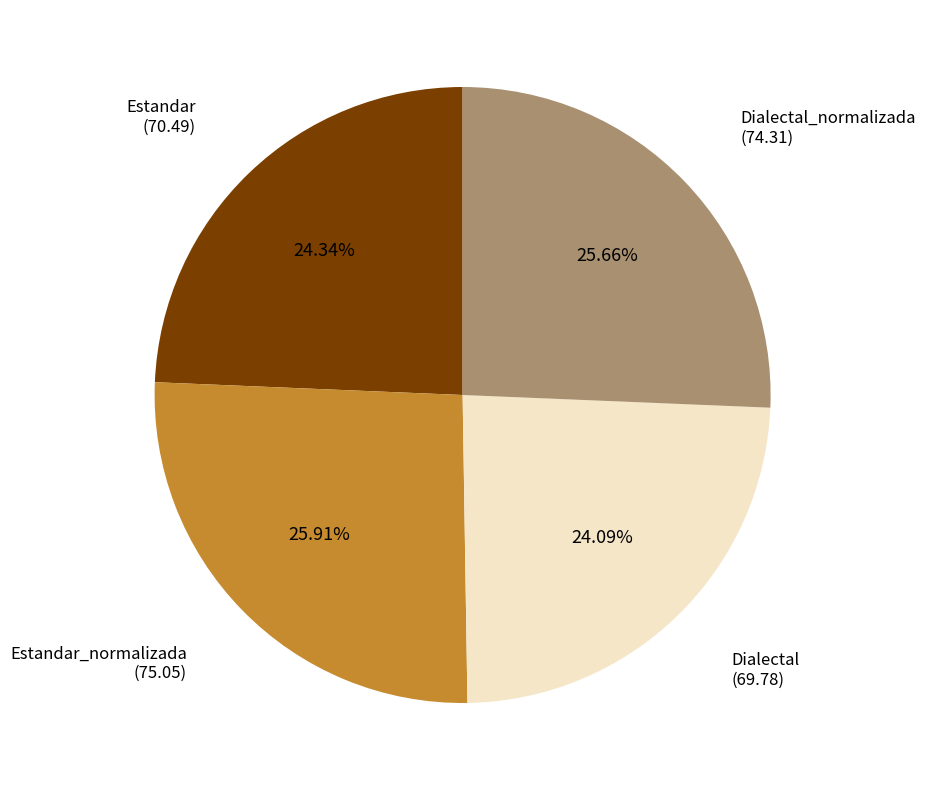

Is there a majority slice in this chart?

No